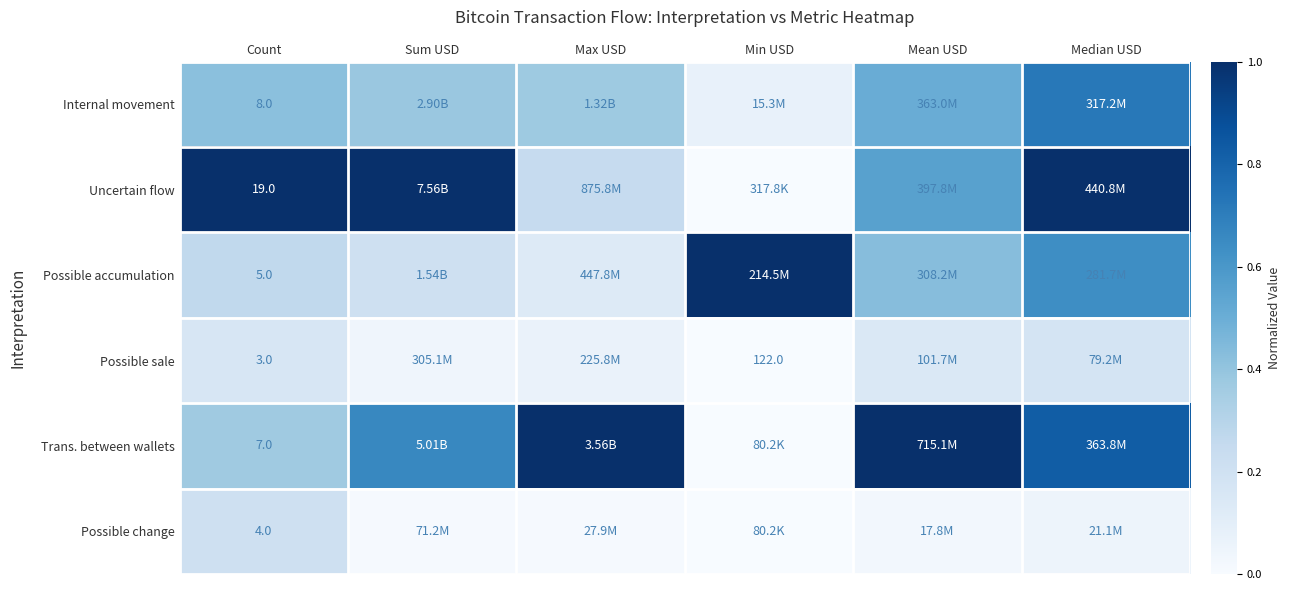

Between Median USD and Sum USD, which is larger?

Median USD